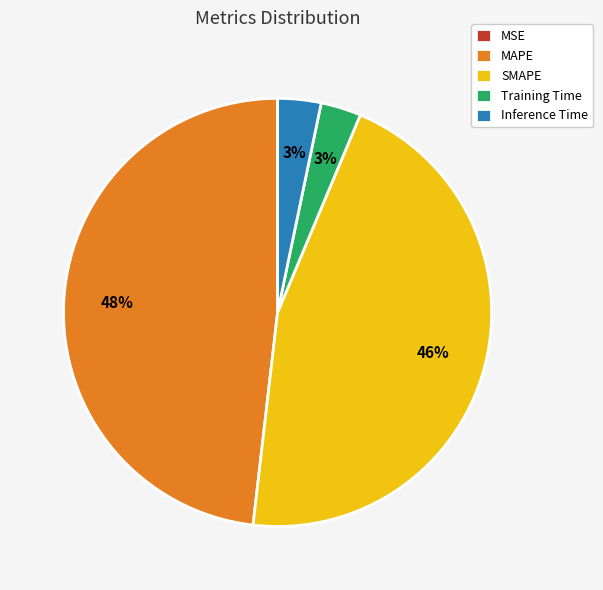

What is the largest slice in the pie chart?

MAPE